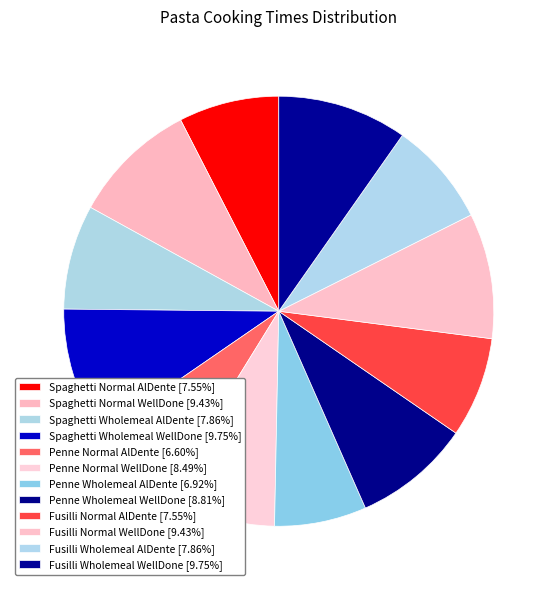

To the nearest percent, what is the difference between the Spaghetti Wholemeal WellDone and Penne Normal WellDone slice percentages?

1%